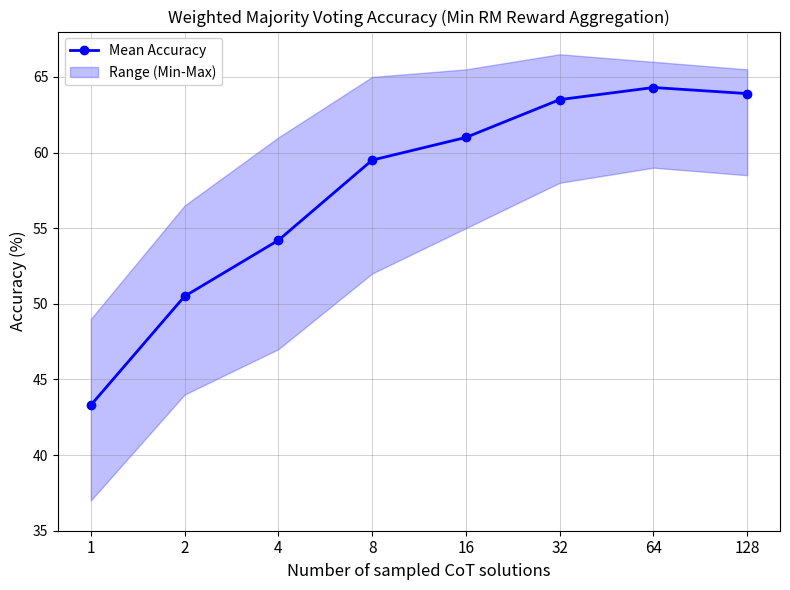

What is the ratio of the value at 32 to the value at 4?

1.2